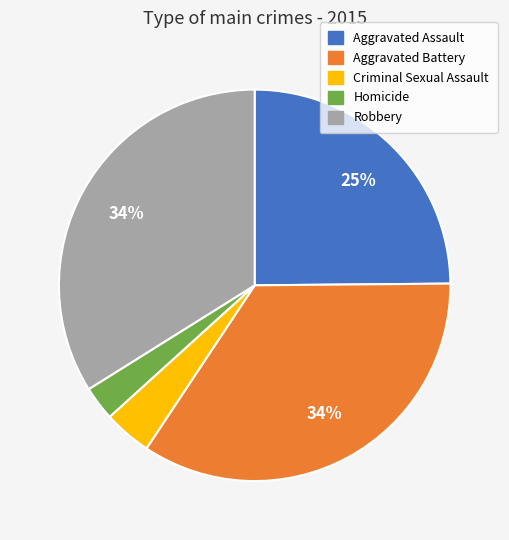

Which slice is the smallest?

Homicide